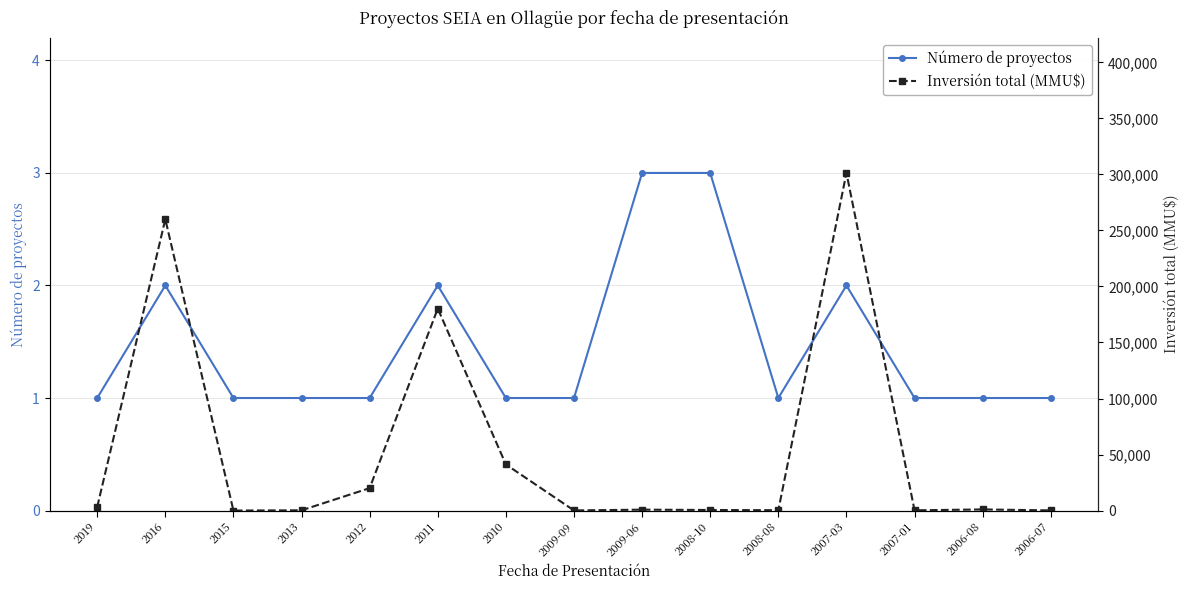

Reading left to right, extract all data points from this chart.

Número de proyectos: 2019=1	2016=2	2015=1	2013=1	2012=1	2011=2	2010=1	2009-09=1	2009-06=3	2008-10=3	2008-08=1	2007-03=2	2007-01=1	2006-08=1	2006-07=1
Inversión total (MMU$): 2019=3200	2016=260000	2015=0	2013=212	2012=20000	2011=180250	2010=41153	2009-09=91	2009-06=800	2008-10=500	2008-08=300	2007-03=301300	2007-01=200	2006-08=1000	2006-07=138